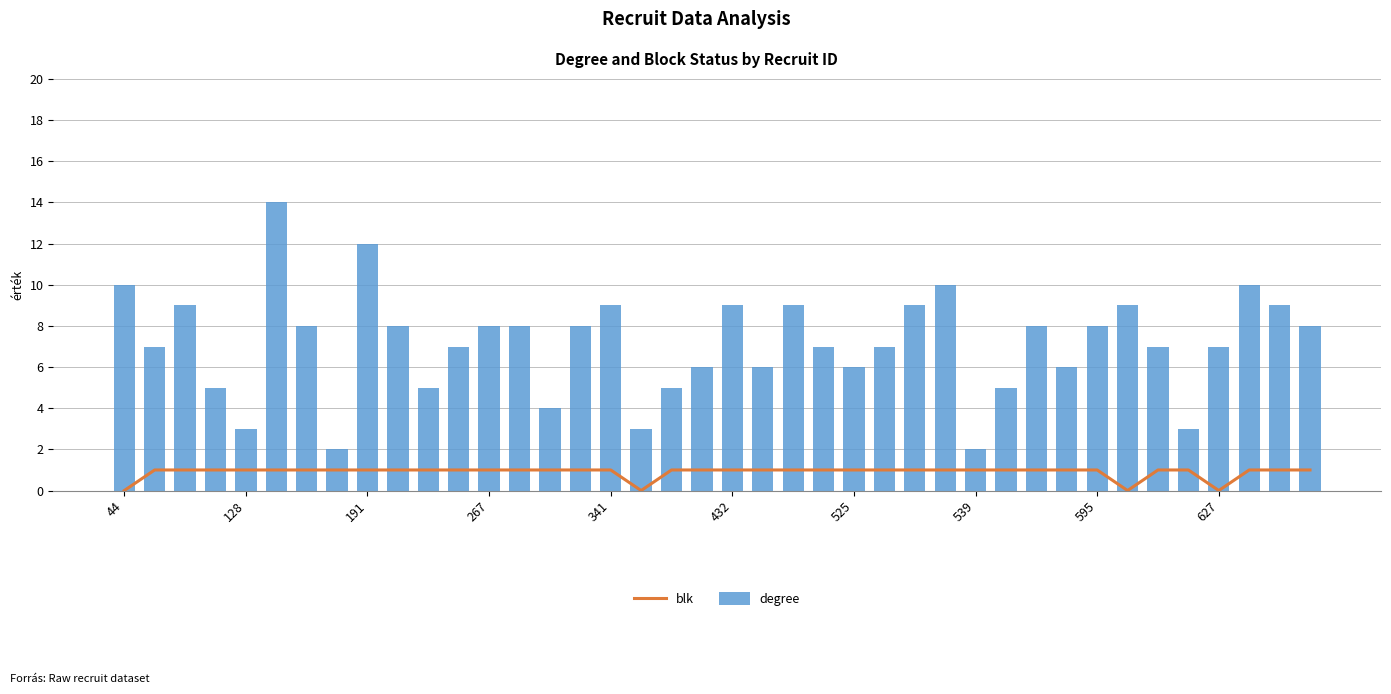

The degree series shows 4 at 19. True or false?

False